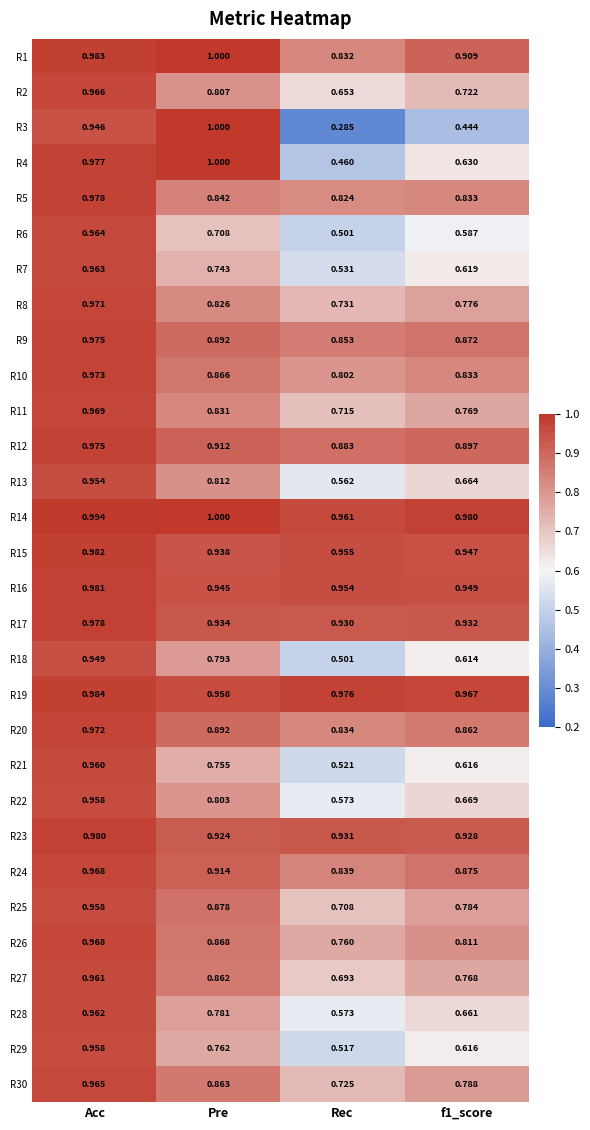

Count the number of data series in this chart.

30